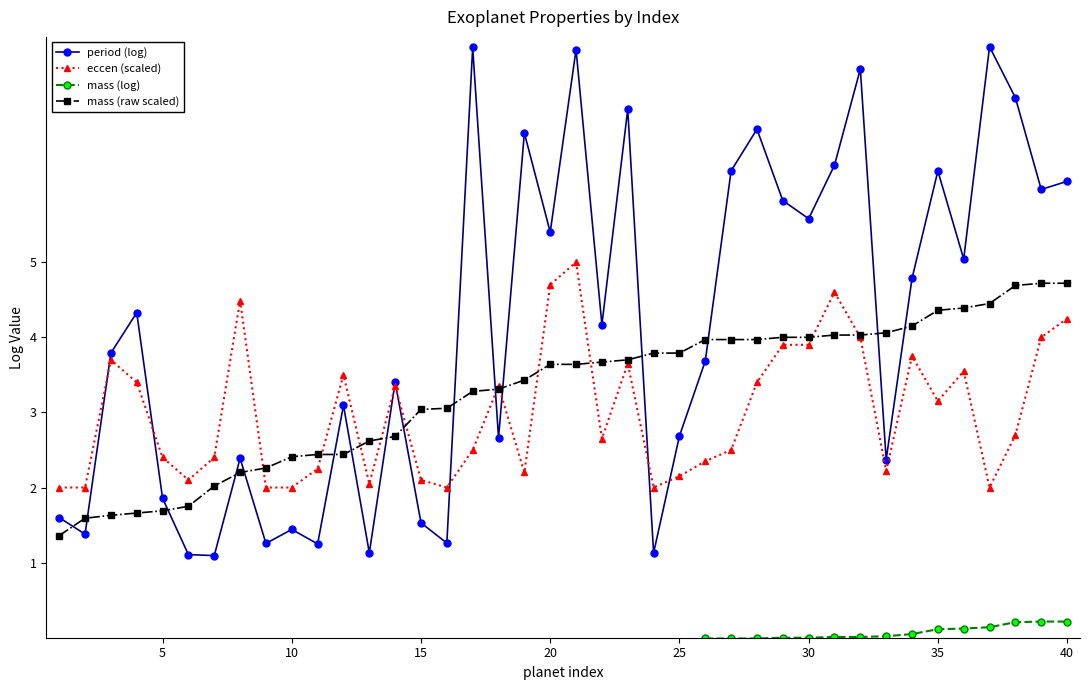

What is the minimum value for mass (raw scaled)?

1.4